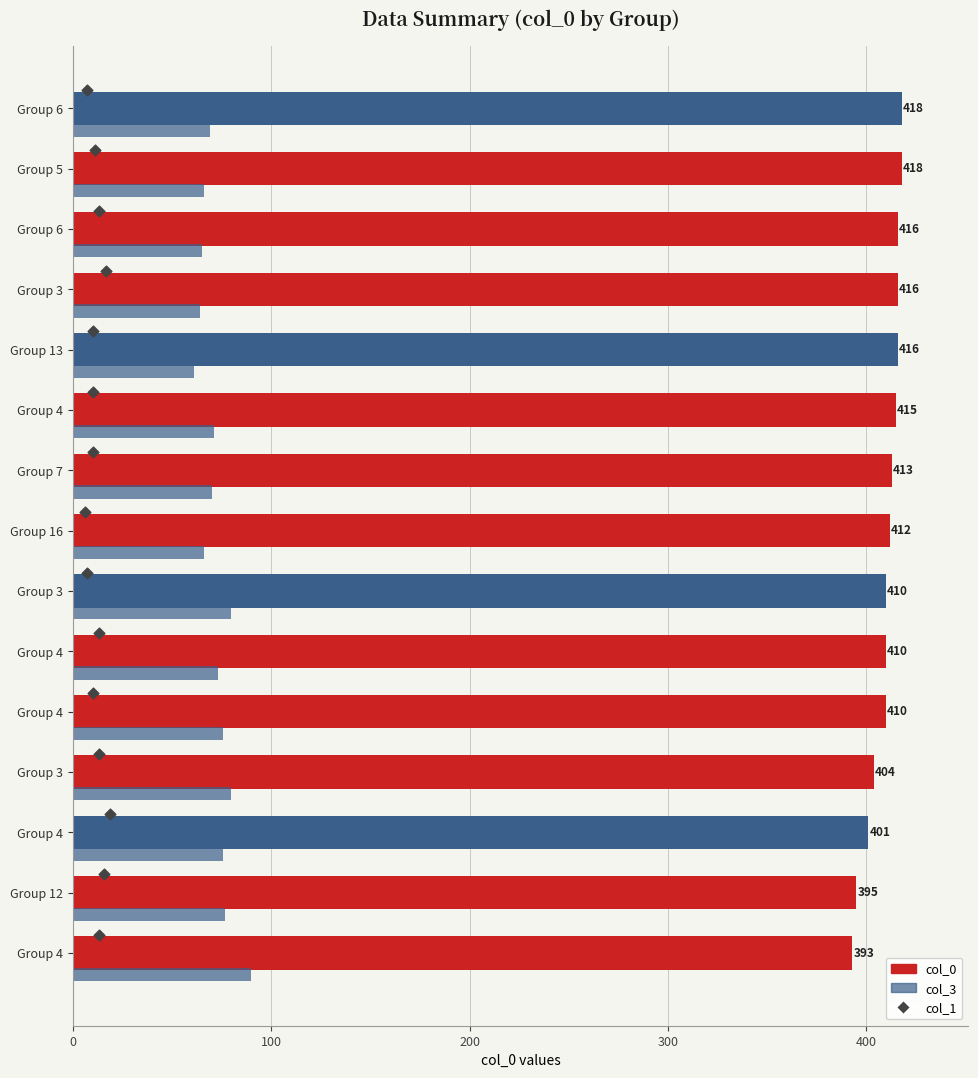

Which series contains the lowest Y value?

col_1